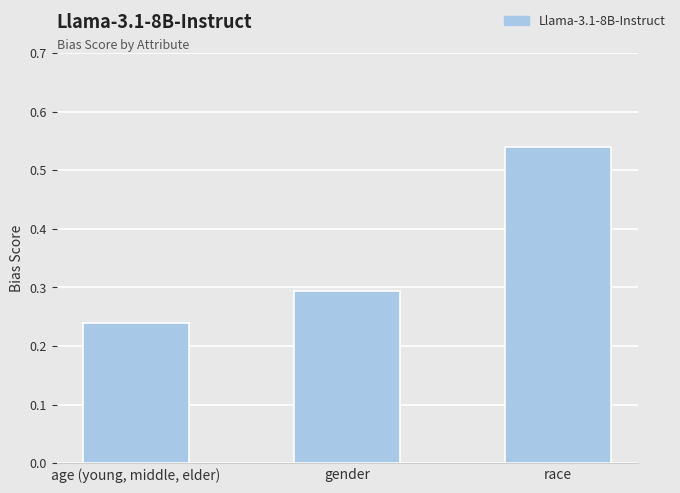

What is the average value?

0.4